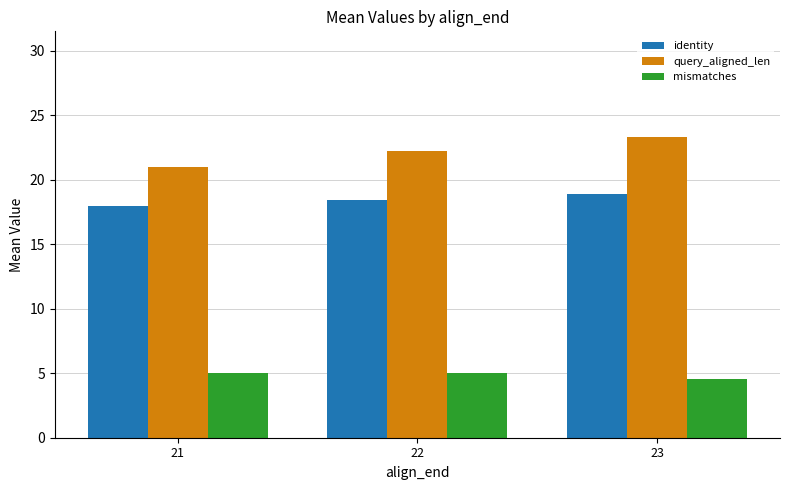

What is the greatest value displayed?

23.3